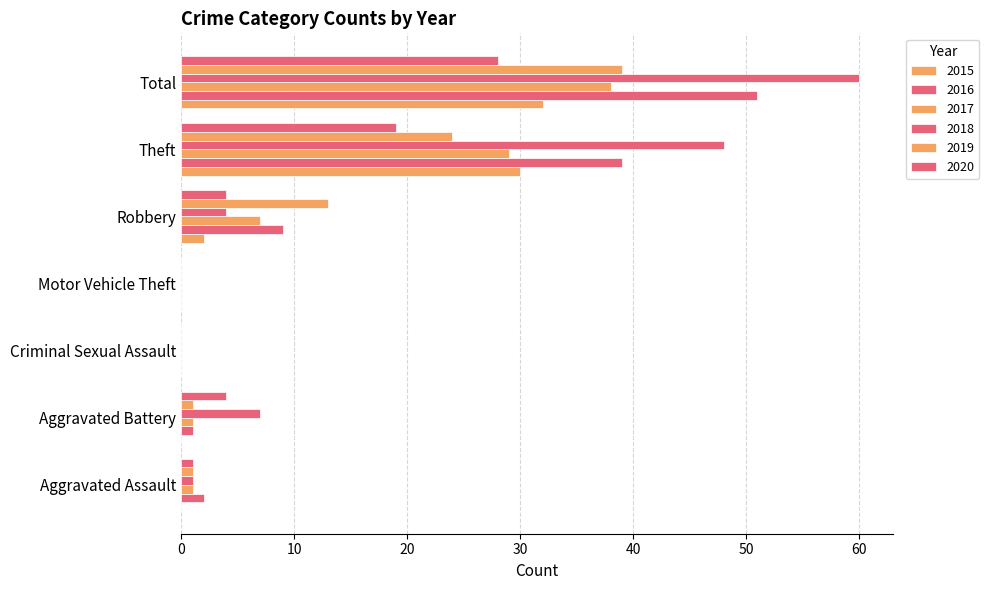

What is the maximum value shown in the chart?

60